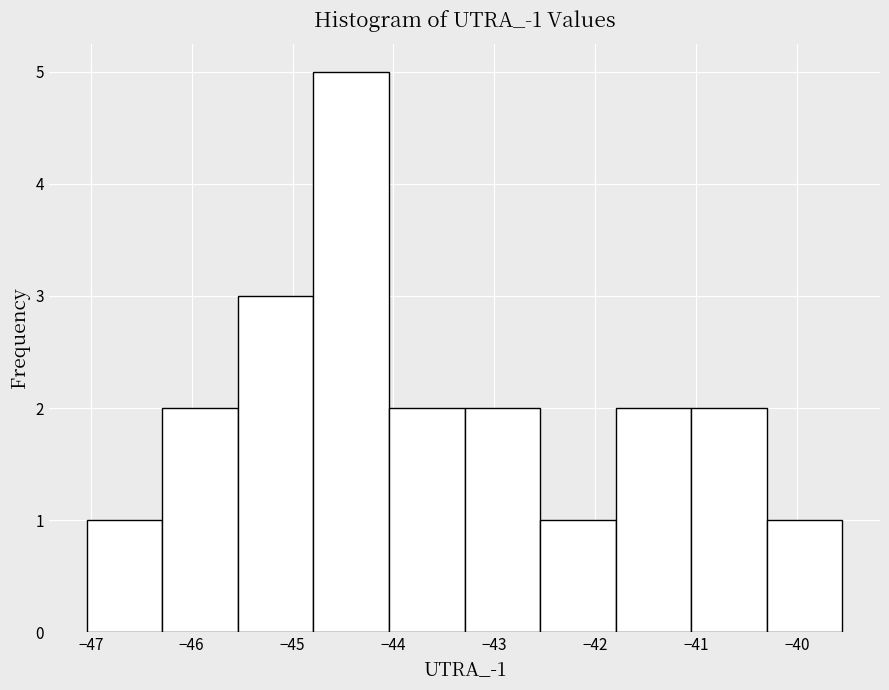

Which range on the x-axis has the tallest bar?

-44.8 to -44.0